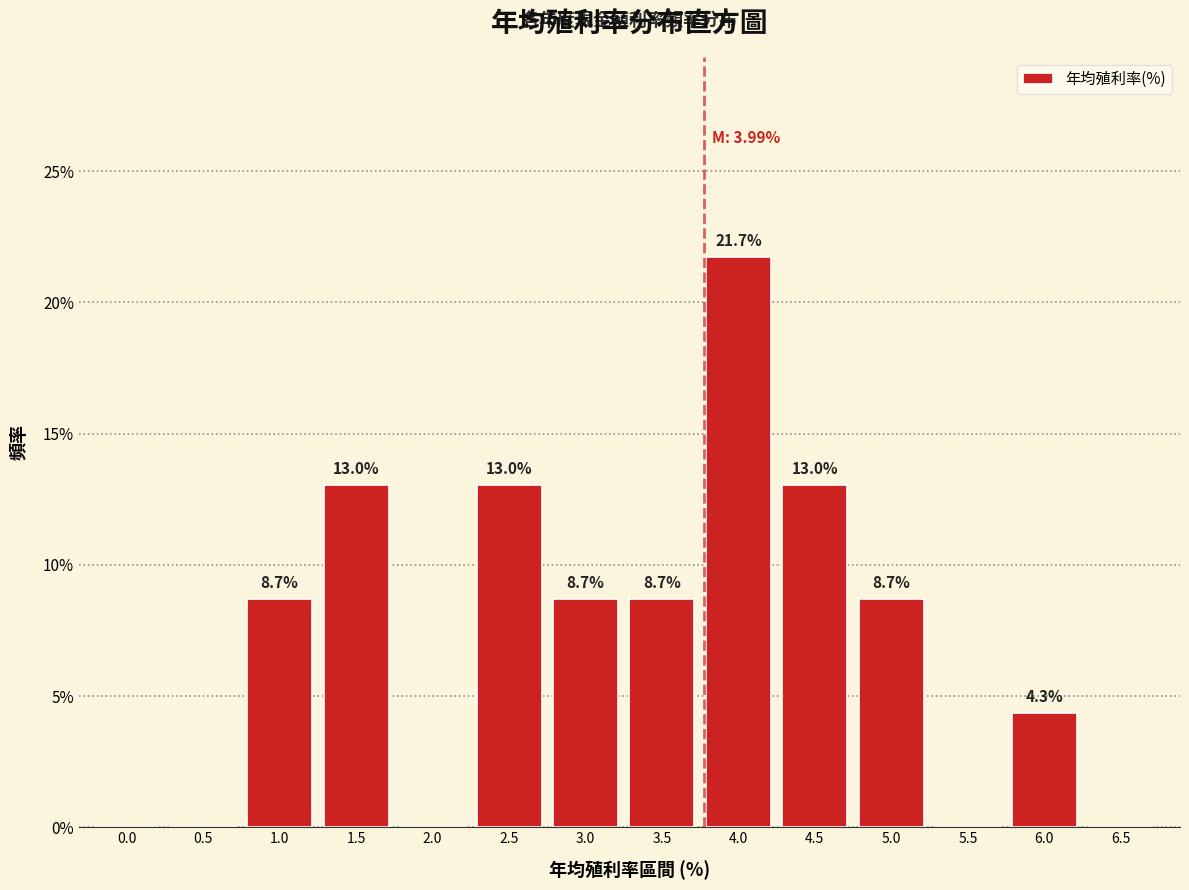

Reading left to right, extract all data points from this chart.

0.0=0.0	0.5=0.0	1.0=8.7	1.5=13.0	2.0=0.0	2.5=13.0	3.0=8.7	3.5=8.7	4.0=21.7	4.5=13.0	5.0=8.7	5.5=0.0	6.0=4.3	6.5=0.0